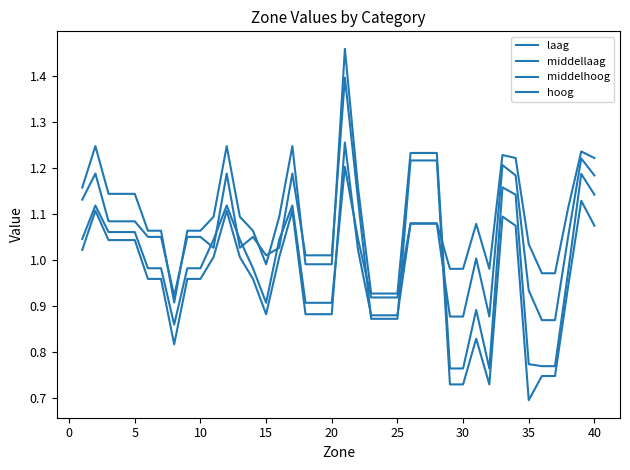

How many lines are shown in the chart?

4